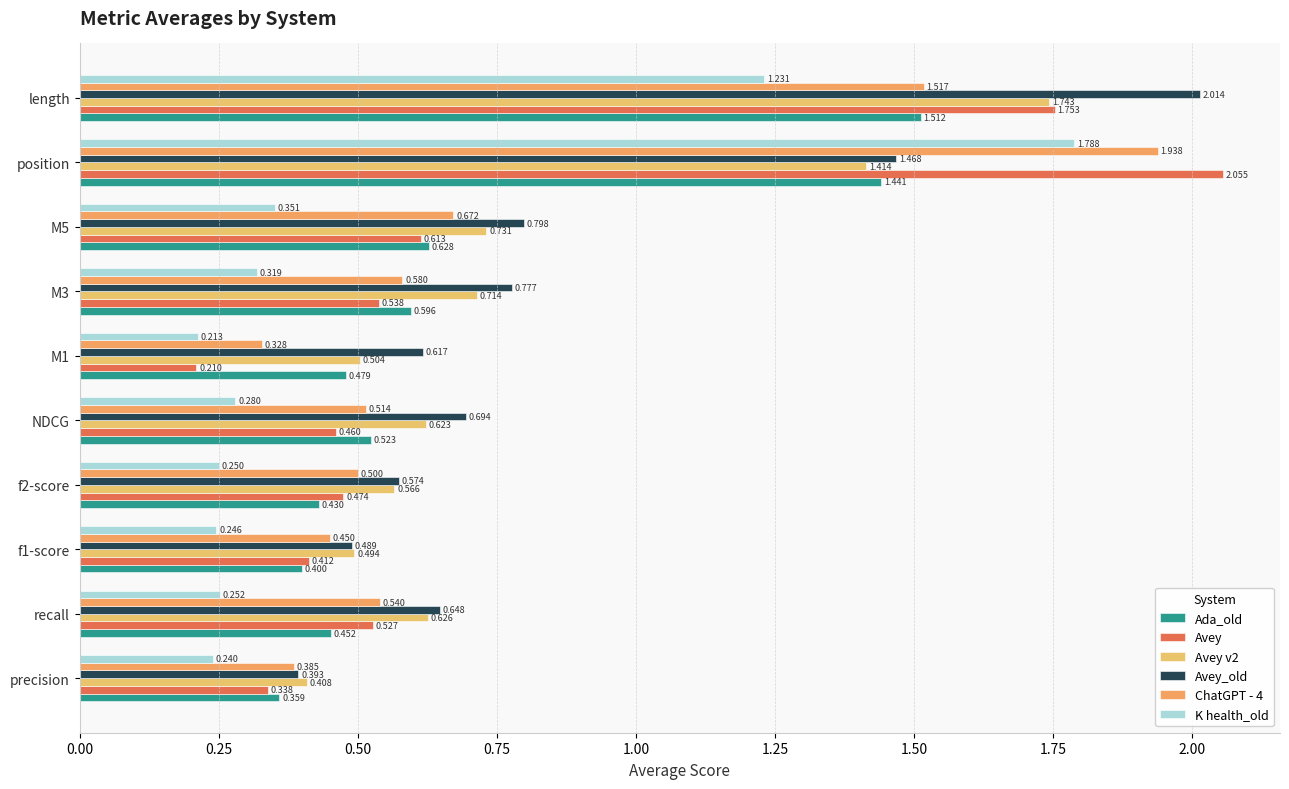

Count the number of categories in the chart.

10